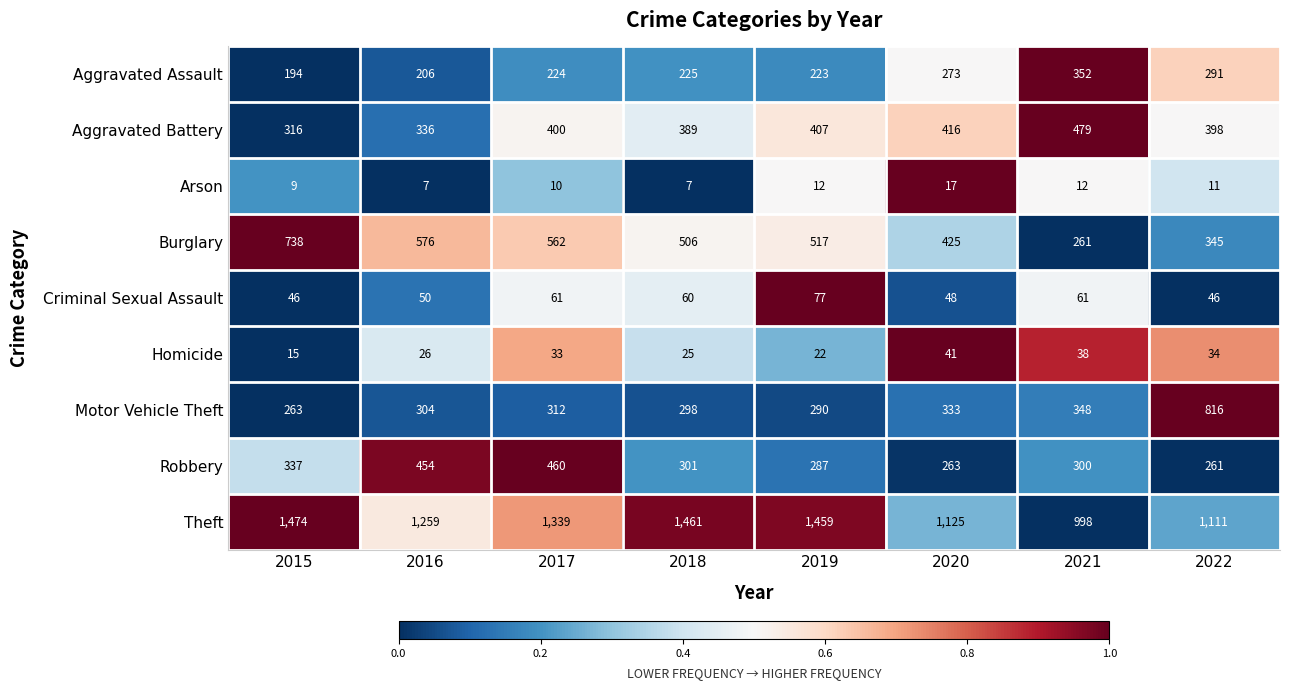

What is the spread (max minus min) of values at 2017?

1329